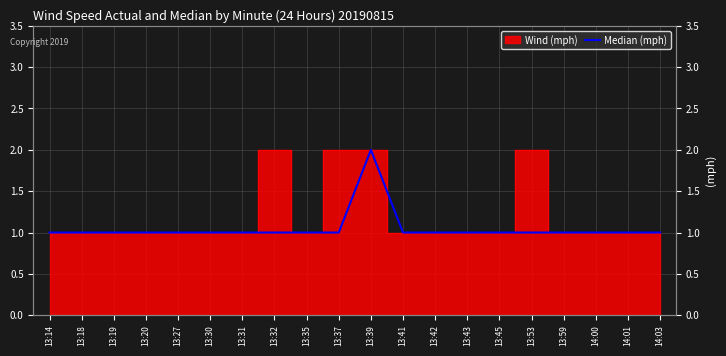

What is the difference between the maximum and minimum values?

1